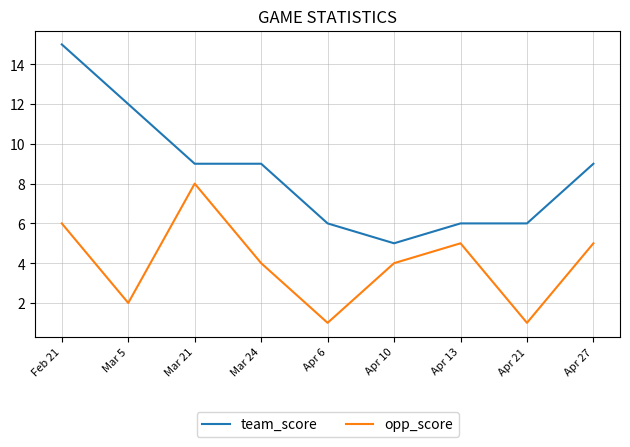

What value does the team_score series have at Apr 10, to the nearest 5?

5